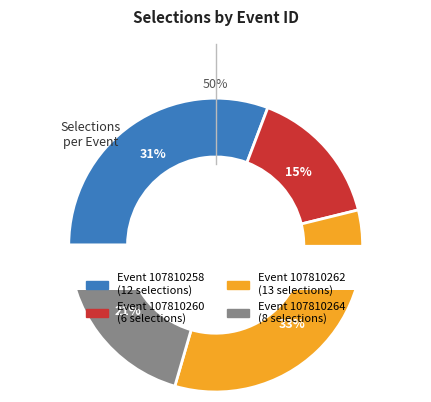

What is the largest slice in the pie chart?

107810262